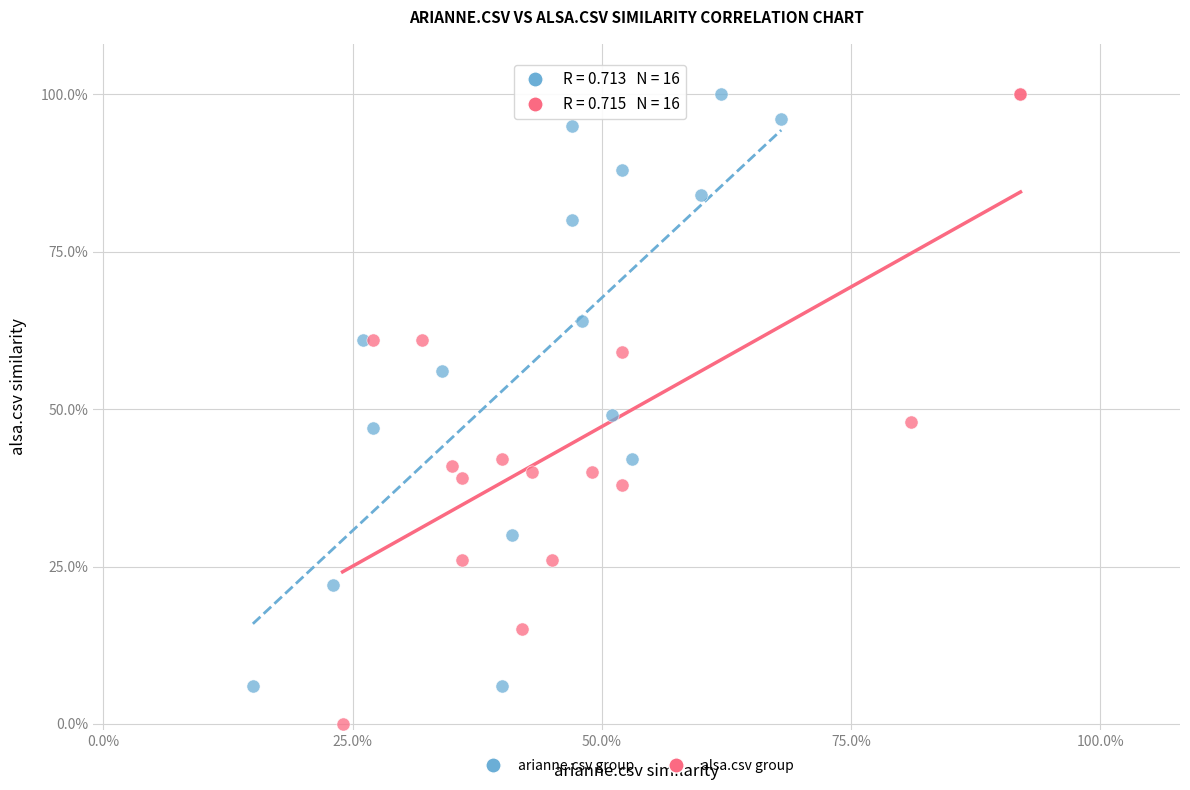

What are all the series names shown in the legend?

arianne.csv group, alsa.csv group